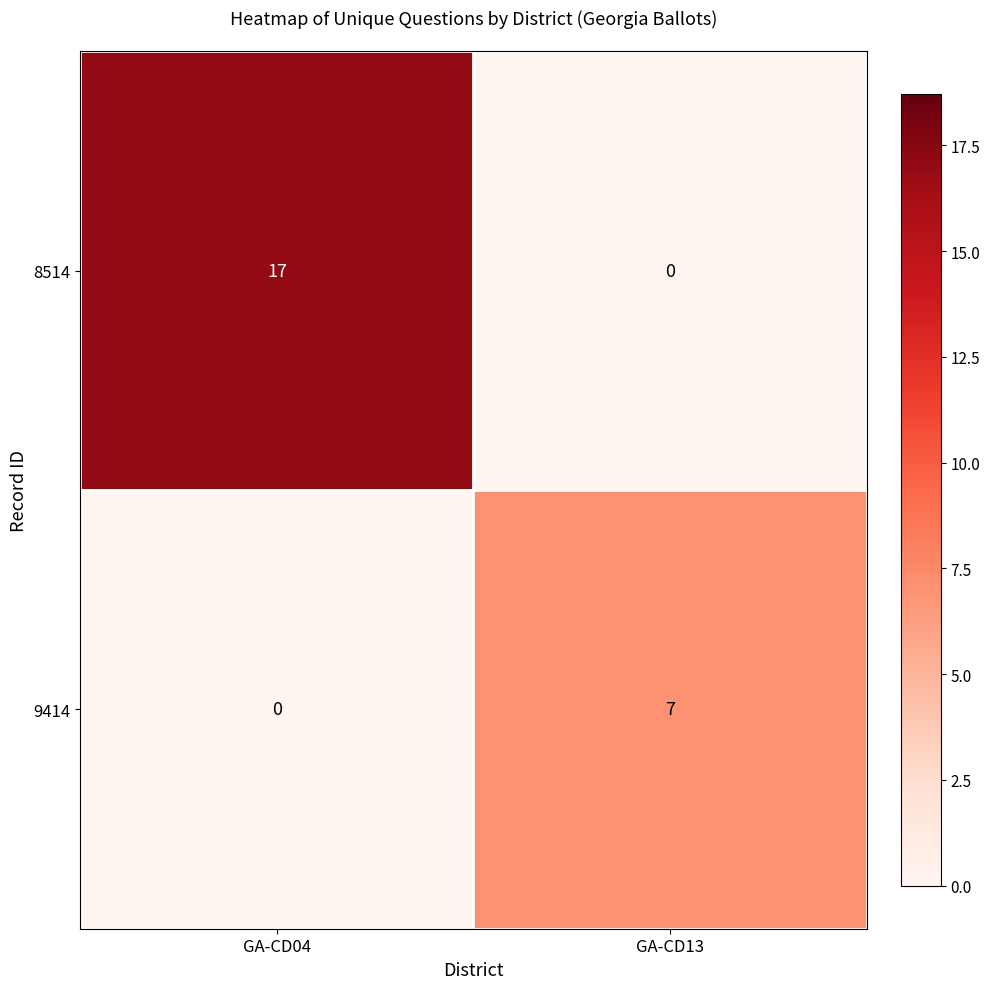

List the labels in order of 9414 value, largest first.

GA-CD13, GA-CD04